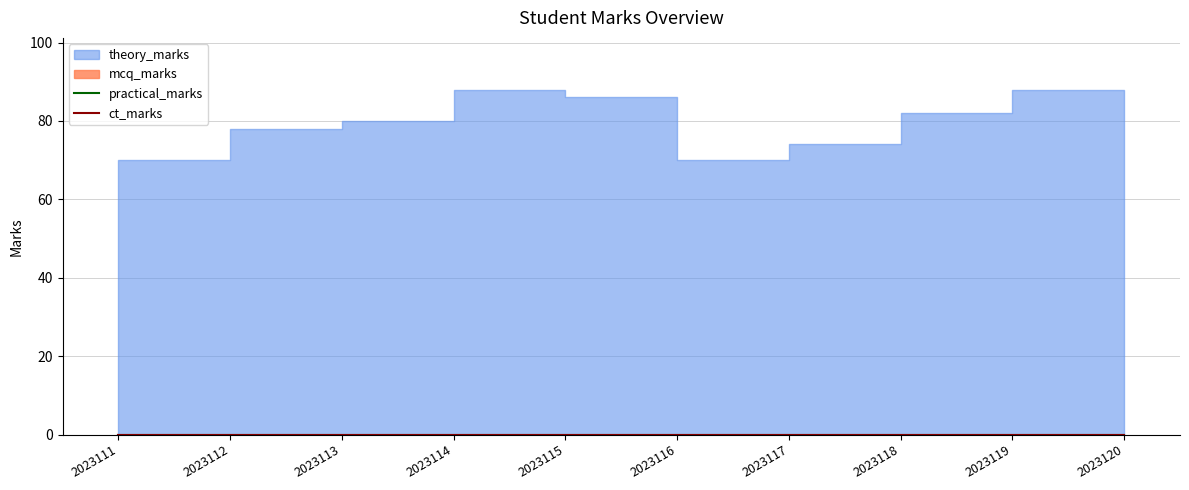

Which series has the largest total across all categories?

theory_marks